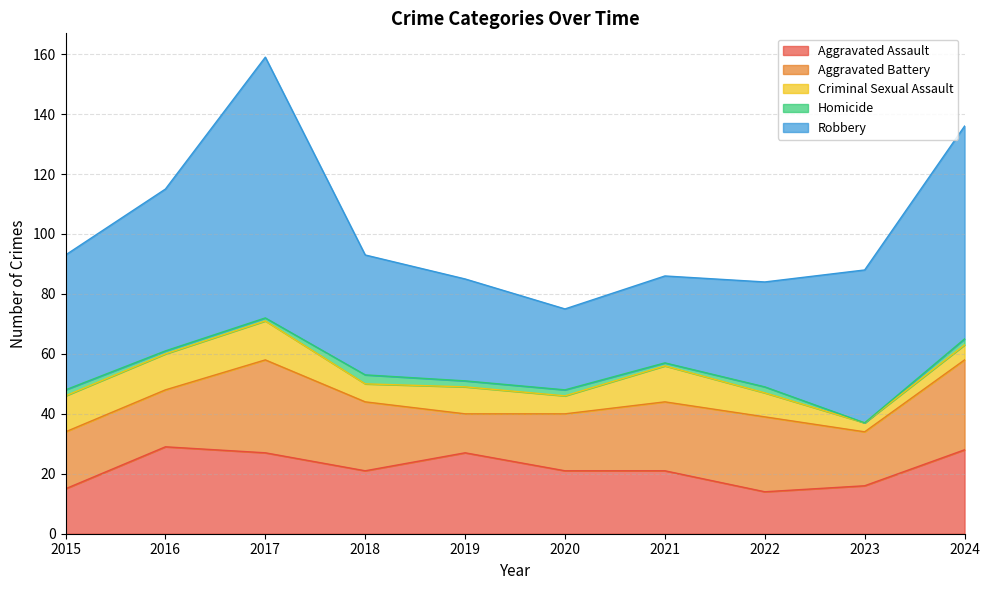

What is the minimum value for Aggravated Assault?

14